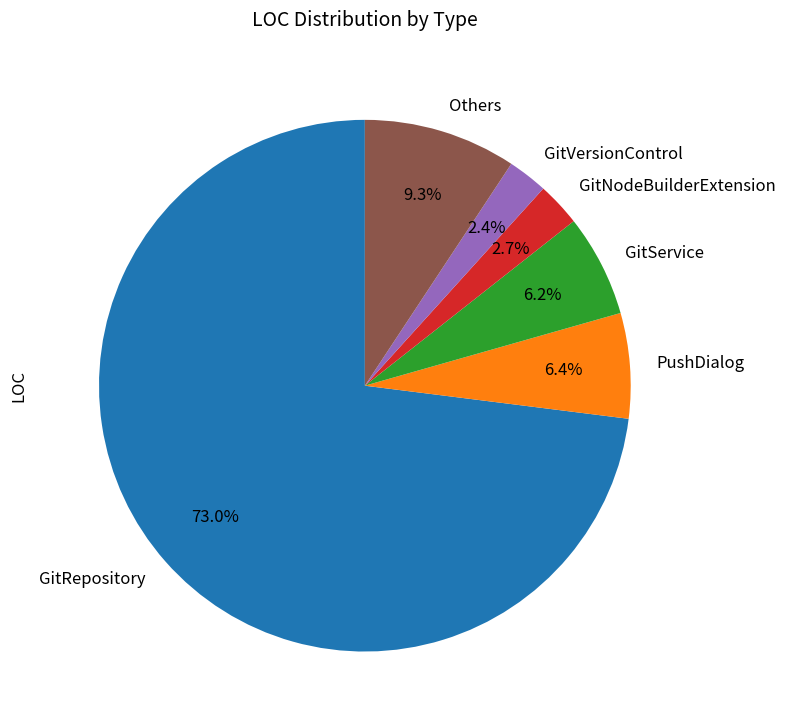

Which slice represents more than half of the pie?

GitRepository